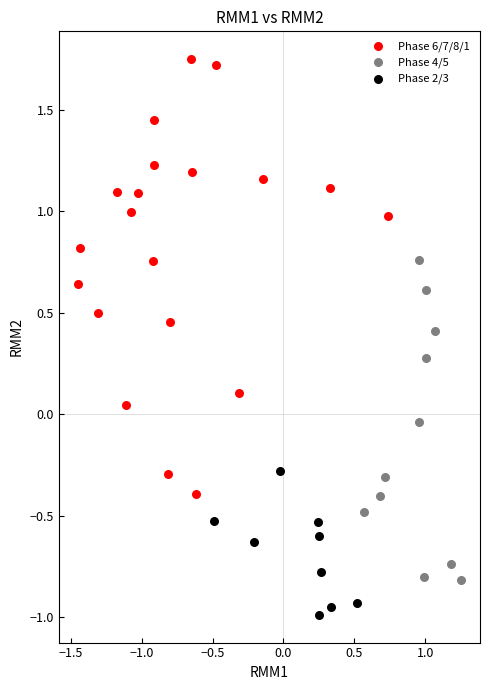

Which series contains the lowest Y value?

Phase 2/3